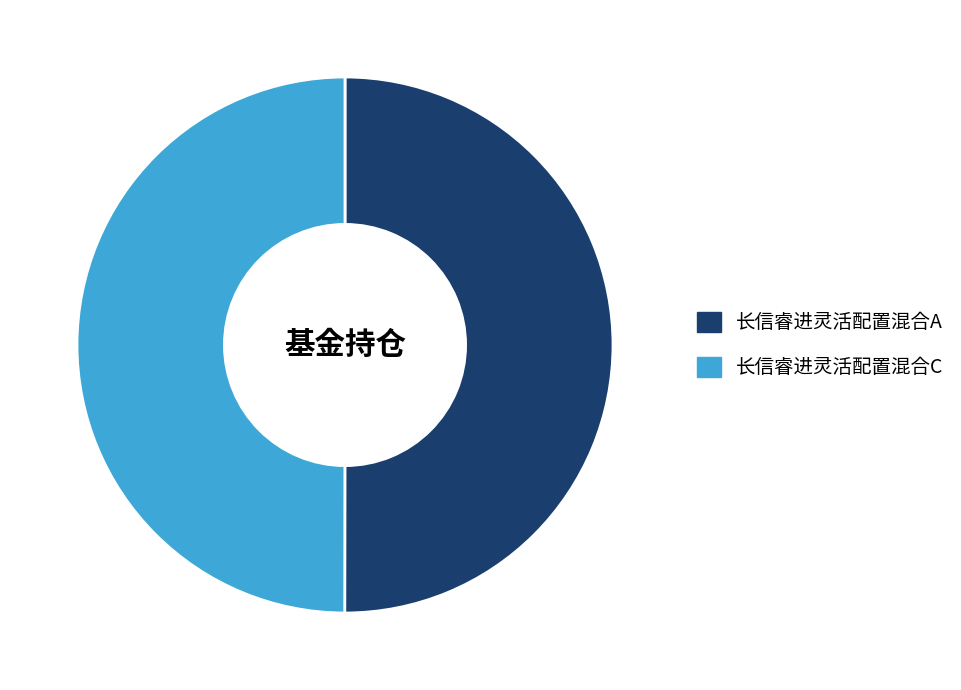

The 长信睿进灵活配置混合A slice represents 39% of the pie. True or false?

False